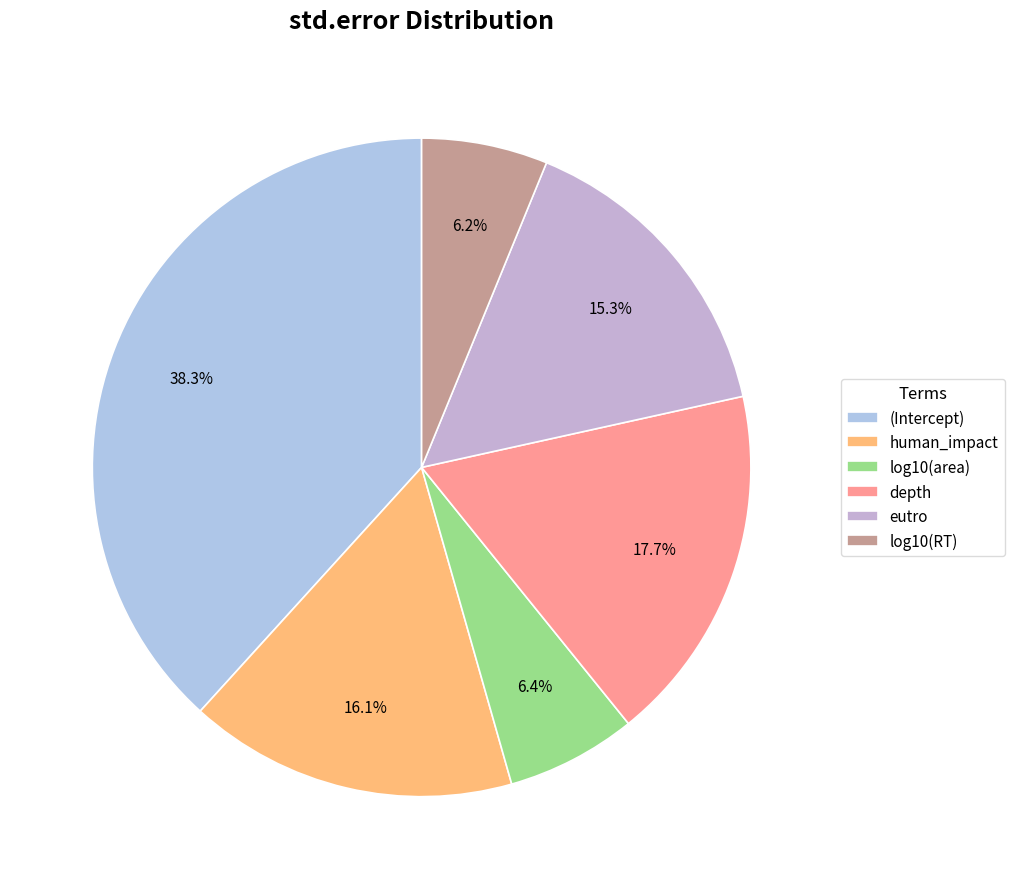

The log10(area) slice represents 1% of the pie. True or false?

False